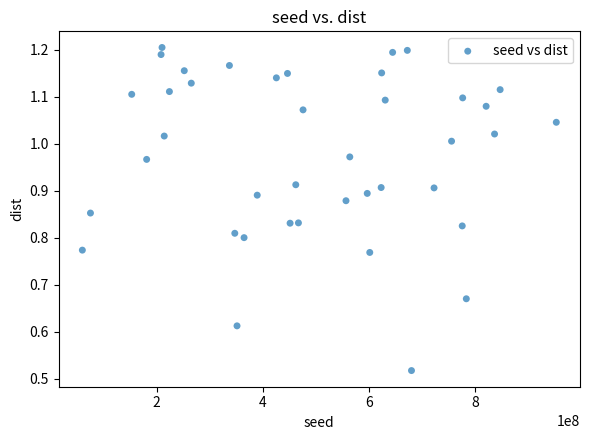

What is the range of X values (max minus min)?

891740873.0